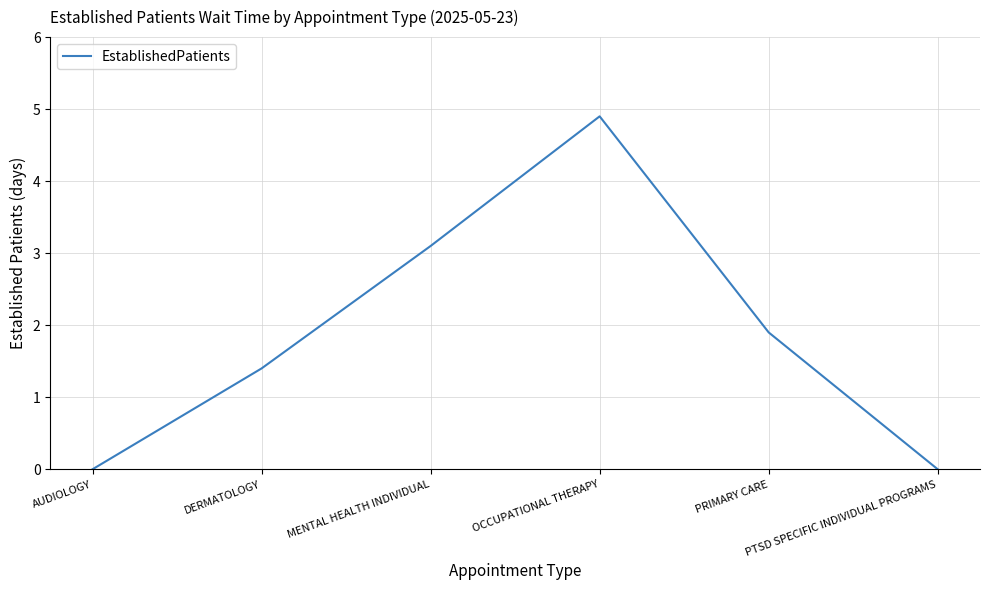

True or false: there are more than 2 points higher than both neighbors.

False